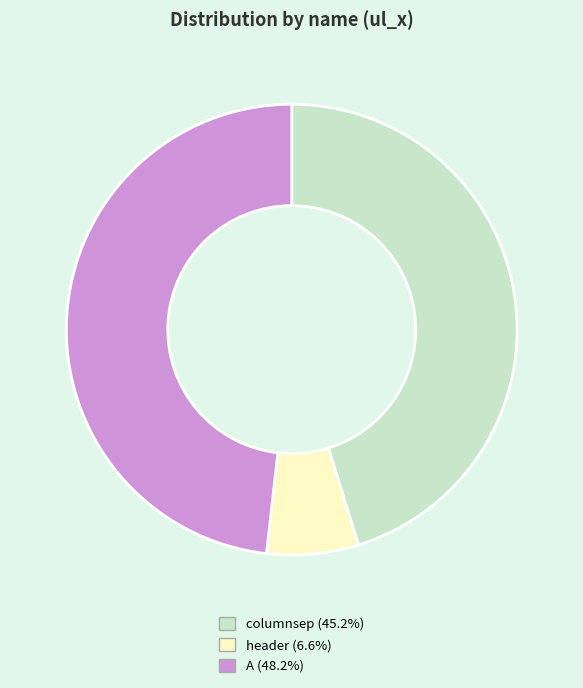

Is it true that A is 48% of the pie?

True